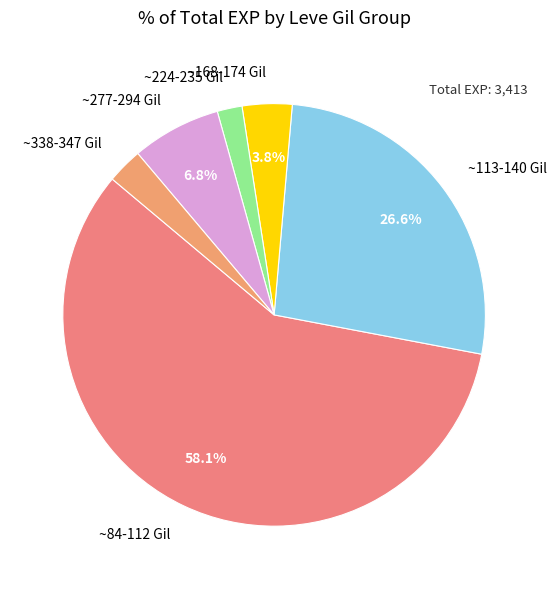

How many segments does this pie chart have?

6